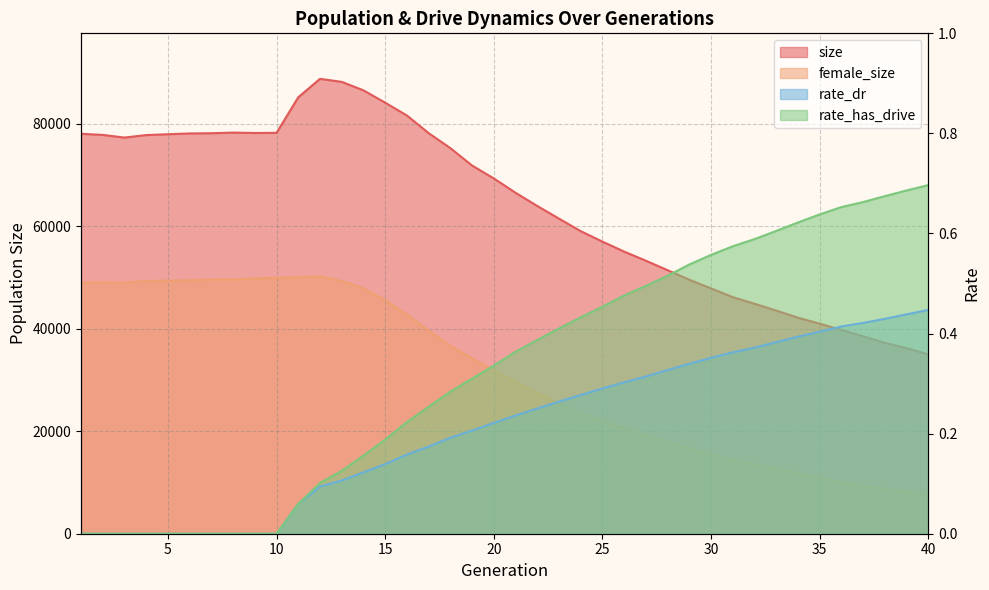

At how many categories does at least one series exceed 54816?

26